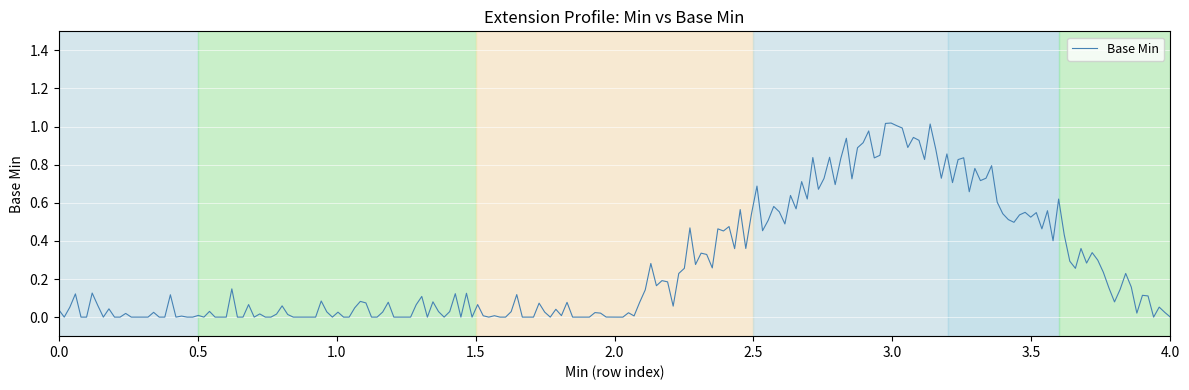

Is this an area chart (filled region under the line)?

No